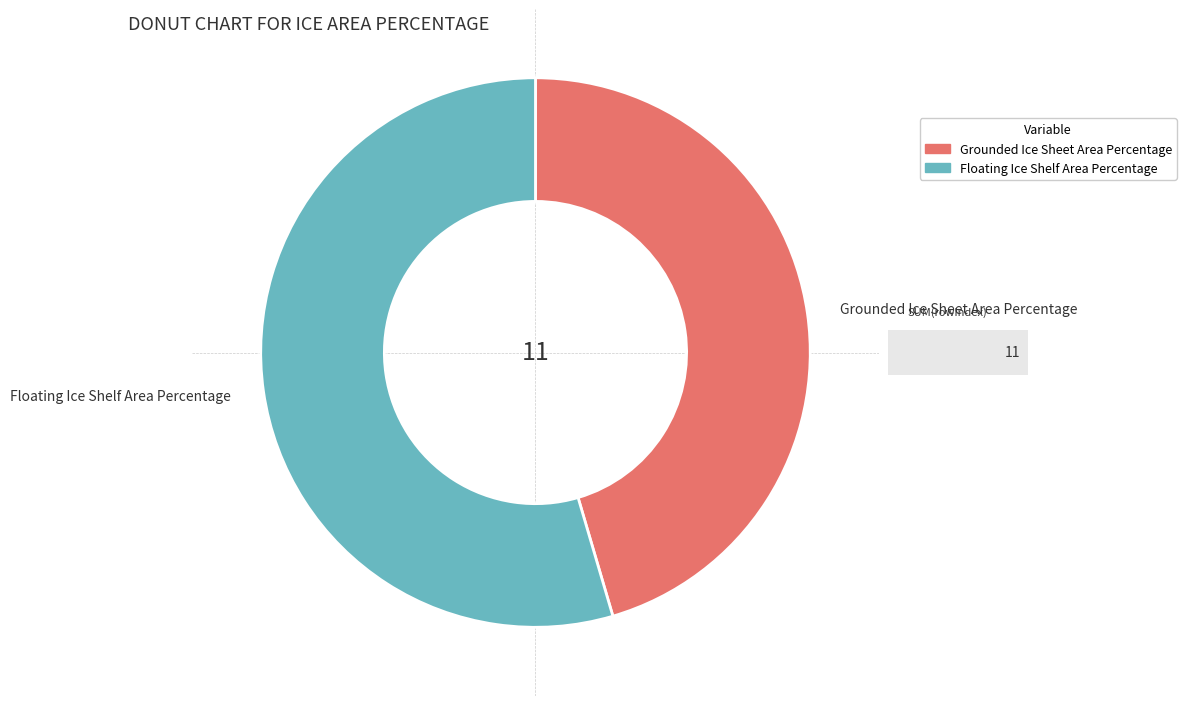

Does Grounded Ice Sheet Area Percentage represent more than half of the total?

No